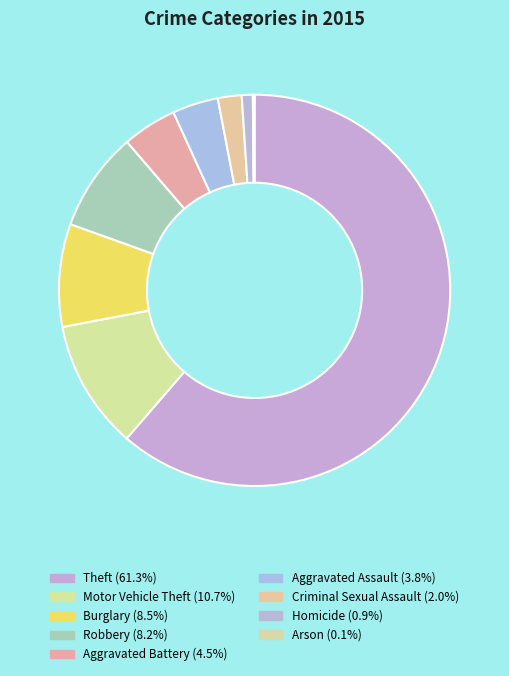

To the nearest percent, what is the difference between the Theft and Burglary slice percentages?

53%